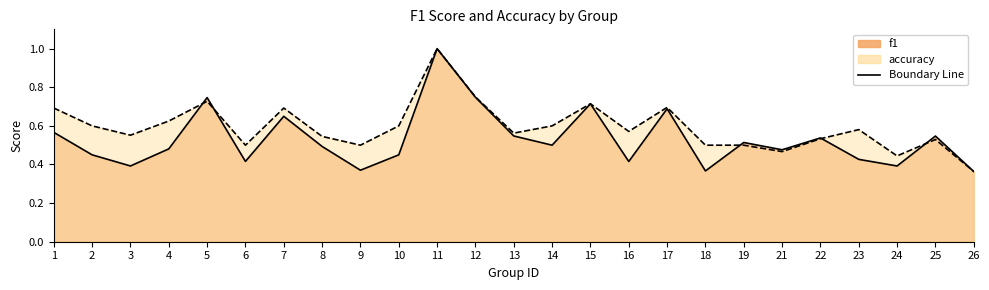

Reading left to right, list all the values displayed in this chart.

f1: 0.6	0.5	0.4	0.5	0.7	0.4	0.6	0.5	0.4	0.5	1.0	0.7	0.5	0.5	0.7	0.4	0.7	0.4	0.5	0.5	0.5	0.4	0.4	0.5	0.4
accuracy: 0.7	0.6	0.6	0.6	0.7	0.5	0.7	0.5	0.5	0.6	1.0	0.8	0.6	0.6	0.7	0.6	0.7	0.5	0.5	0.5	0.5	0.6	0.4	0.5	0.4